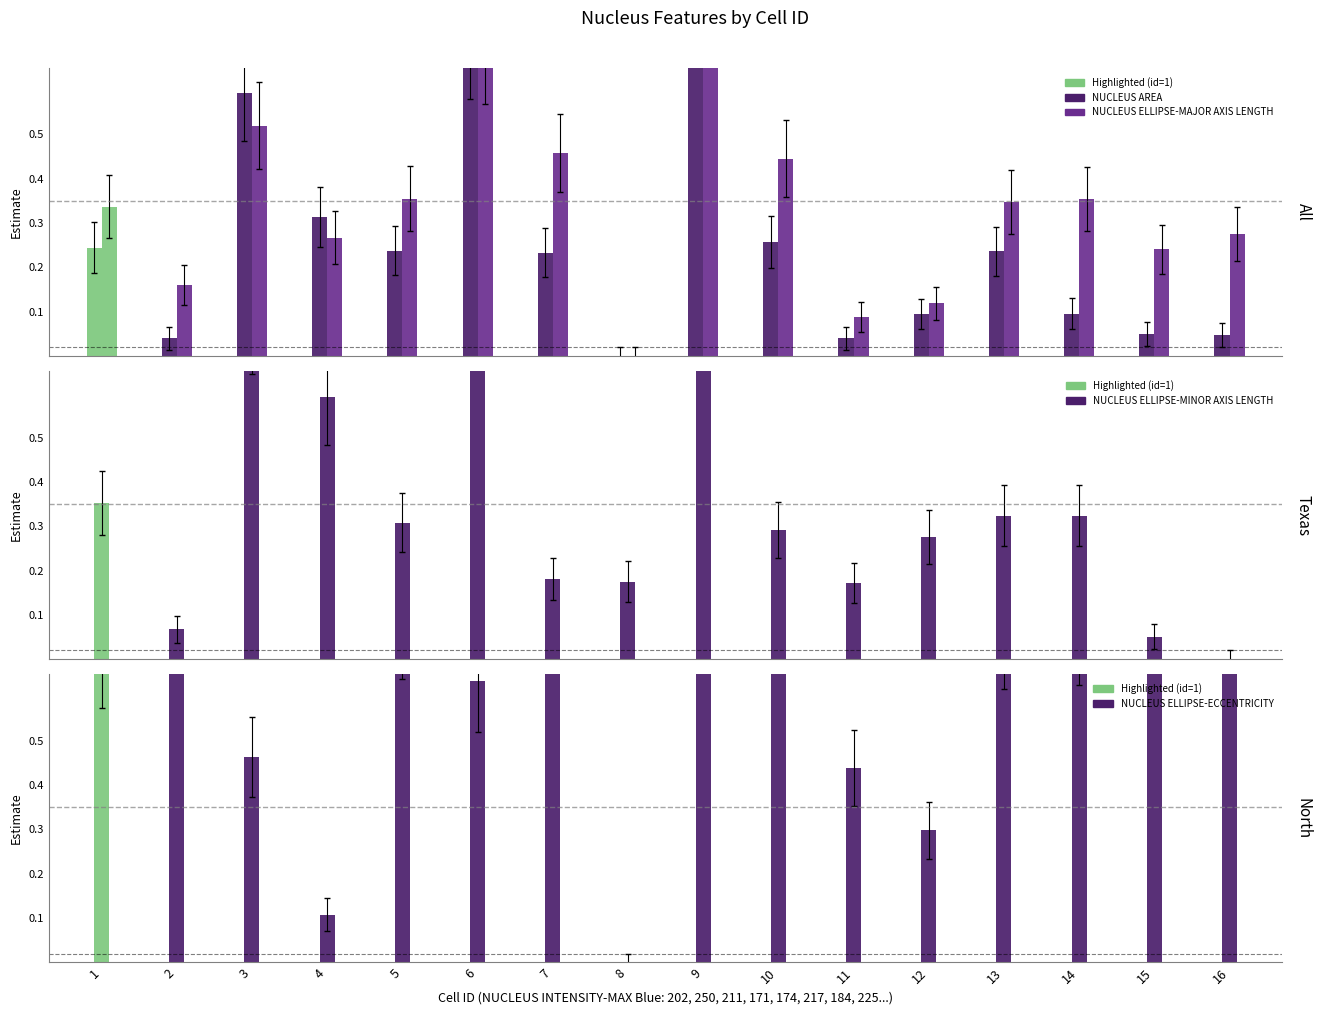

At which label does NUCLEUS ELLIPSE-ECCENTRICITY reach its peak?

16